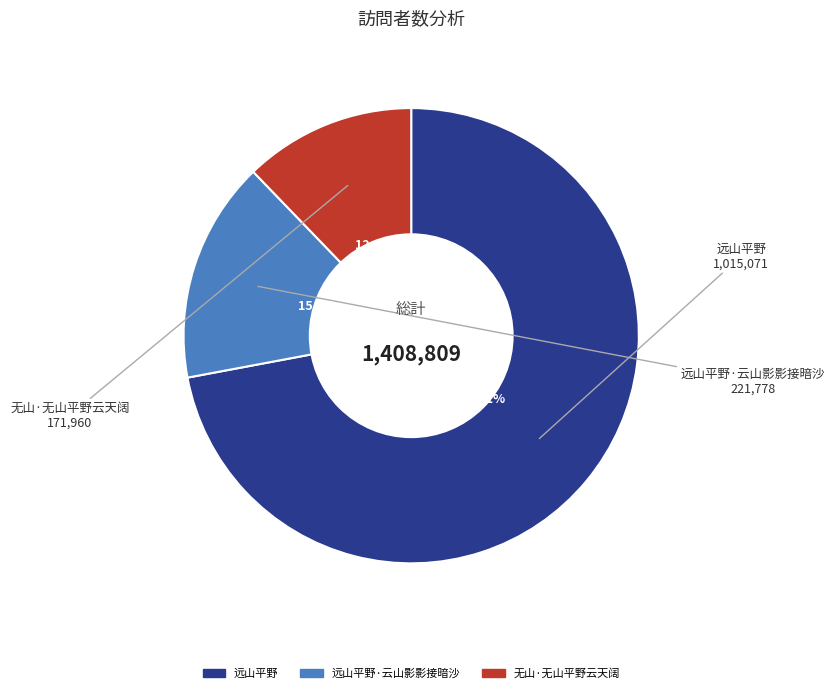

To the nearest percent, what is the average slice percentage?

33%